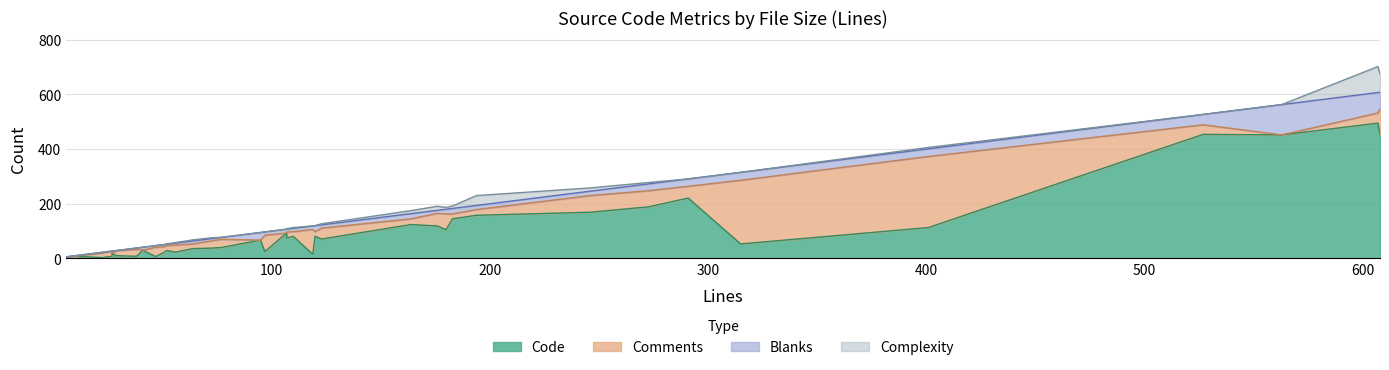

How many categories are shown in the chart?

40